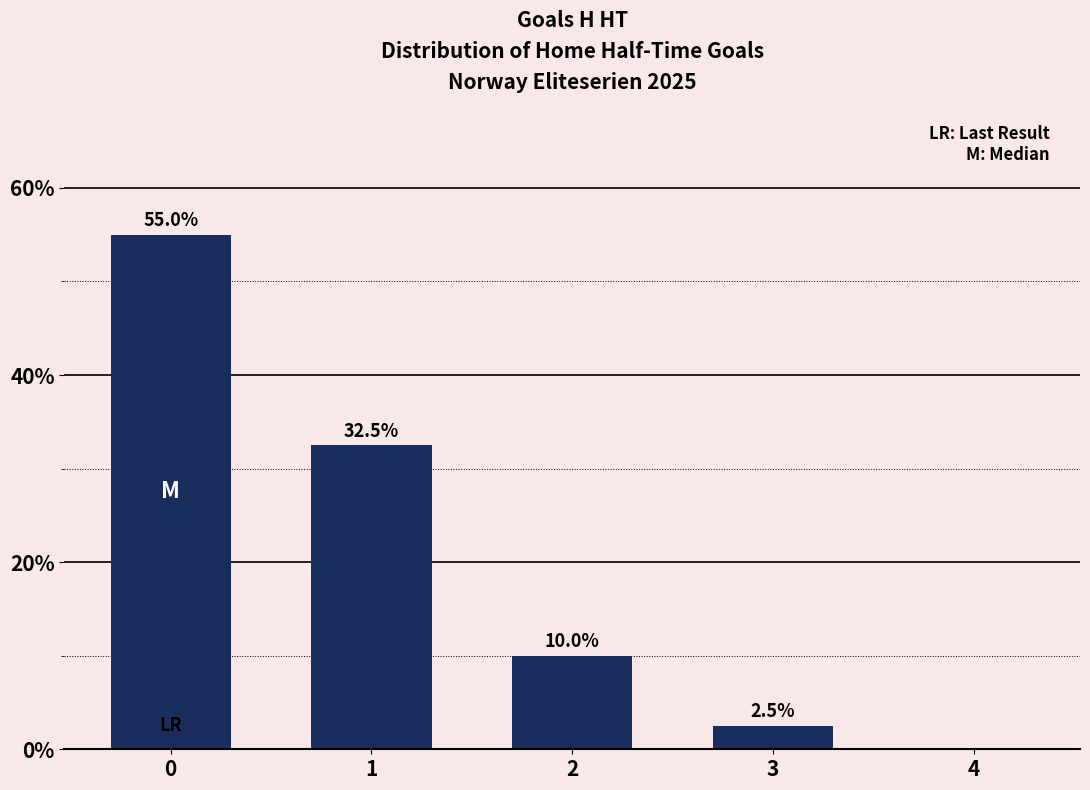

What is the change in value from 2 to 3?

-7.5